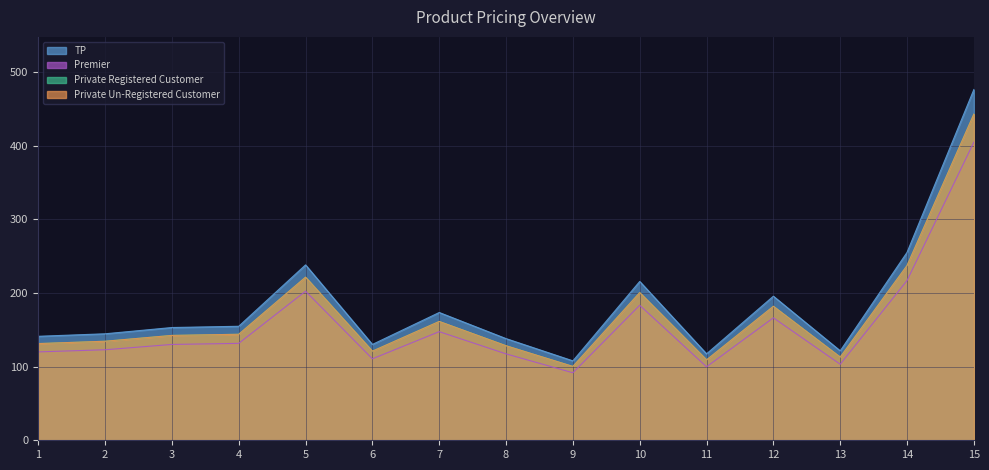

What is the minimum value for Private Un-Registered Customer?

100.2